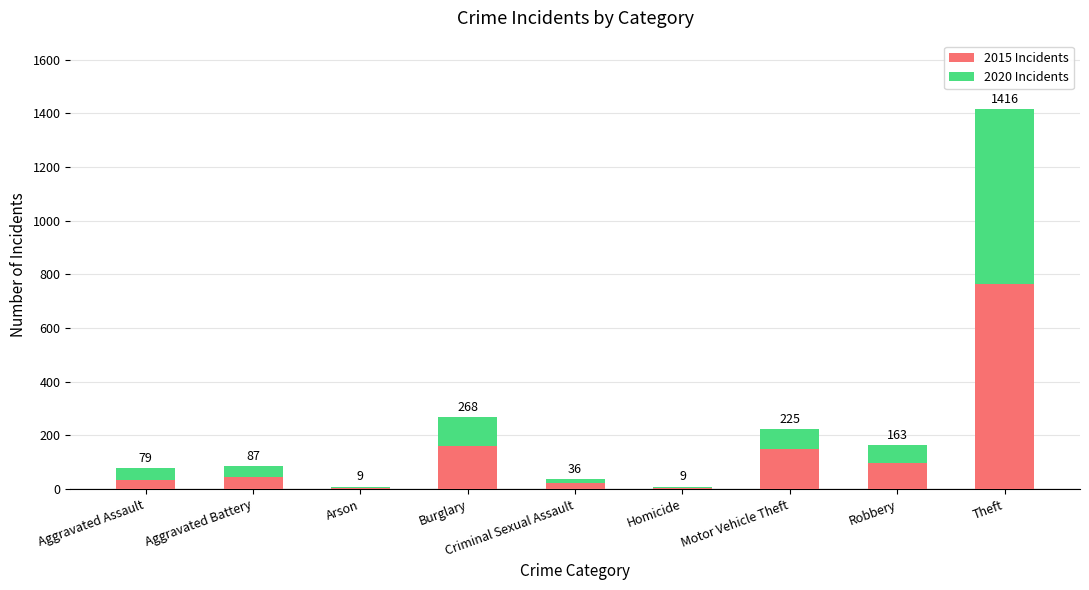

Are the bars grouped side by side (vs. stacked)?

No